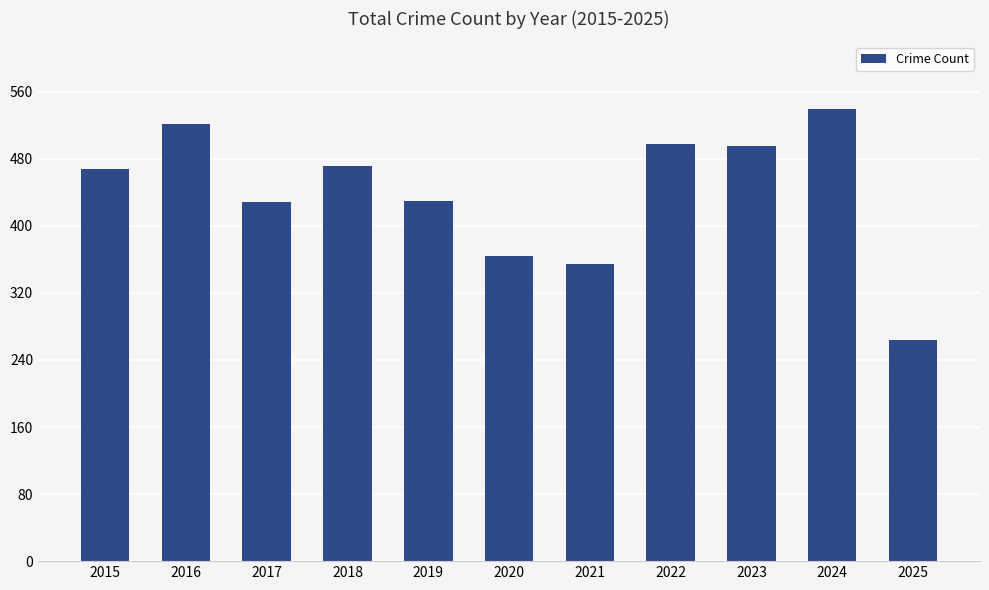

What is the sum of all values?

4832